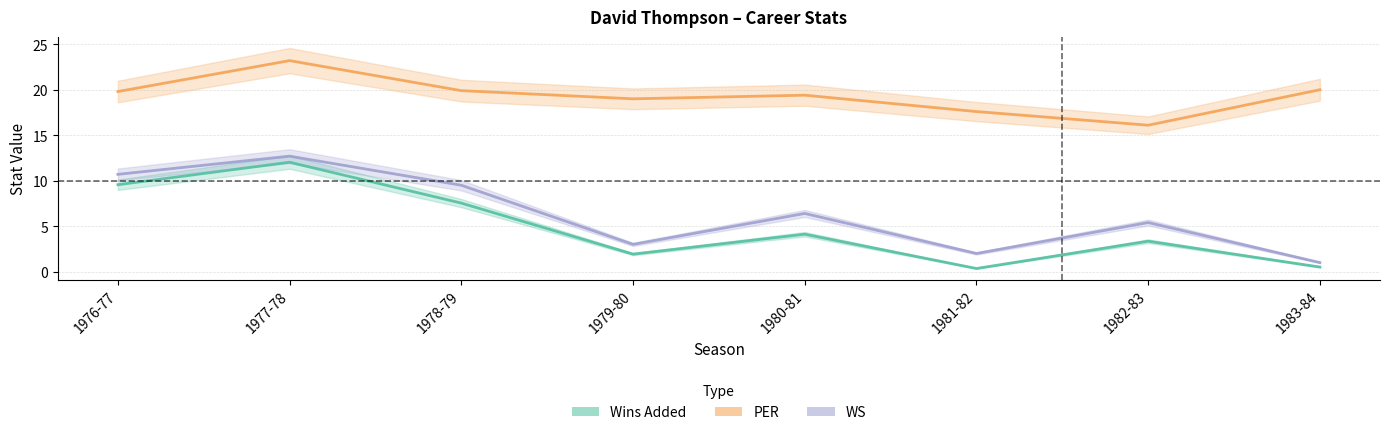

Rank the series at 1983-84 from lowest to highest value.

Wins Added, WS, PER